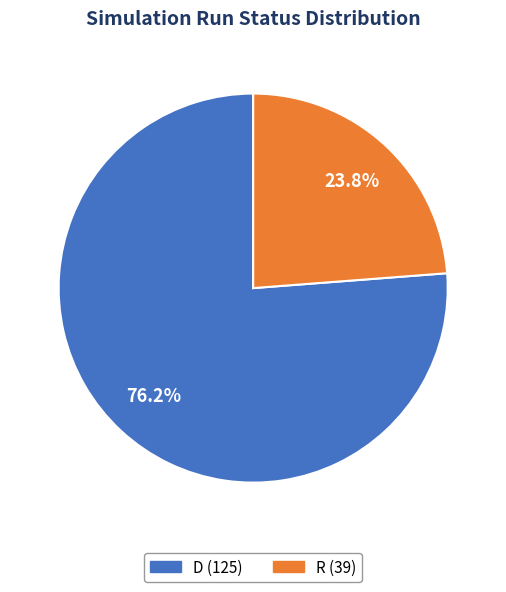

Rank the categories by value from lowest to highest.

R, D